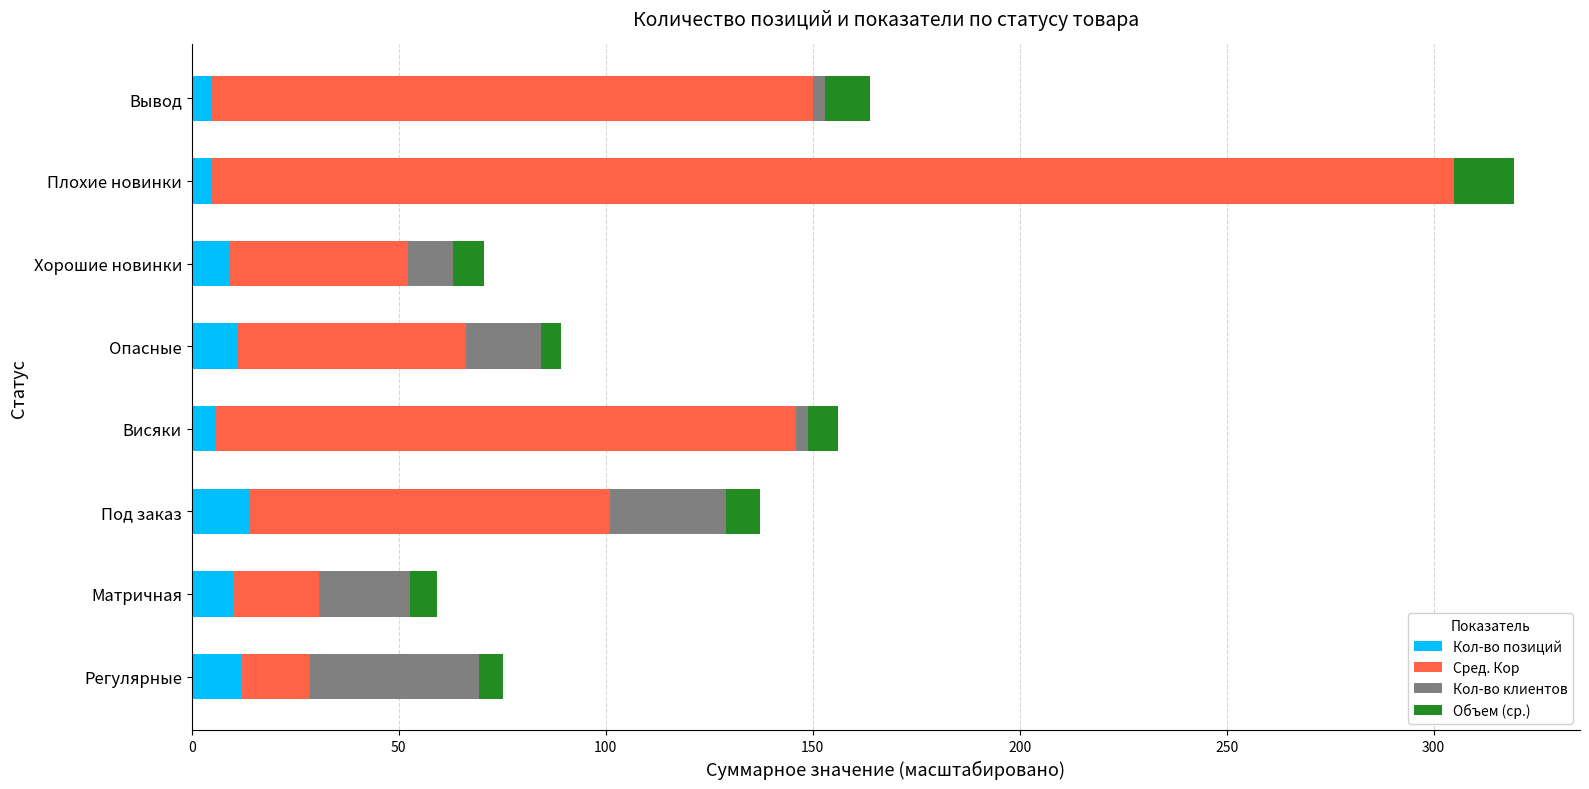

What is the sum of all Кол-во позиций values?

72.0